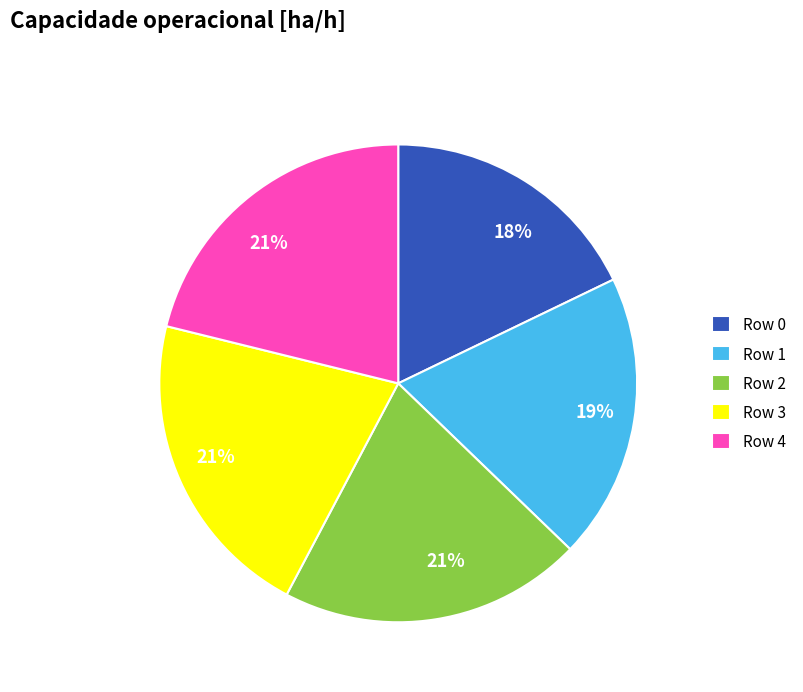

Between Row 2 and Row 1, which is larger?

Row 2